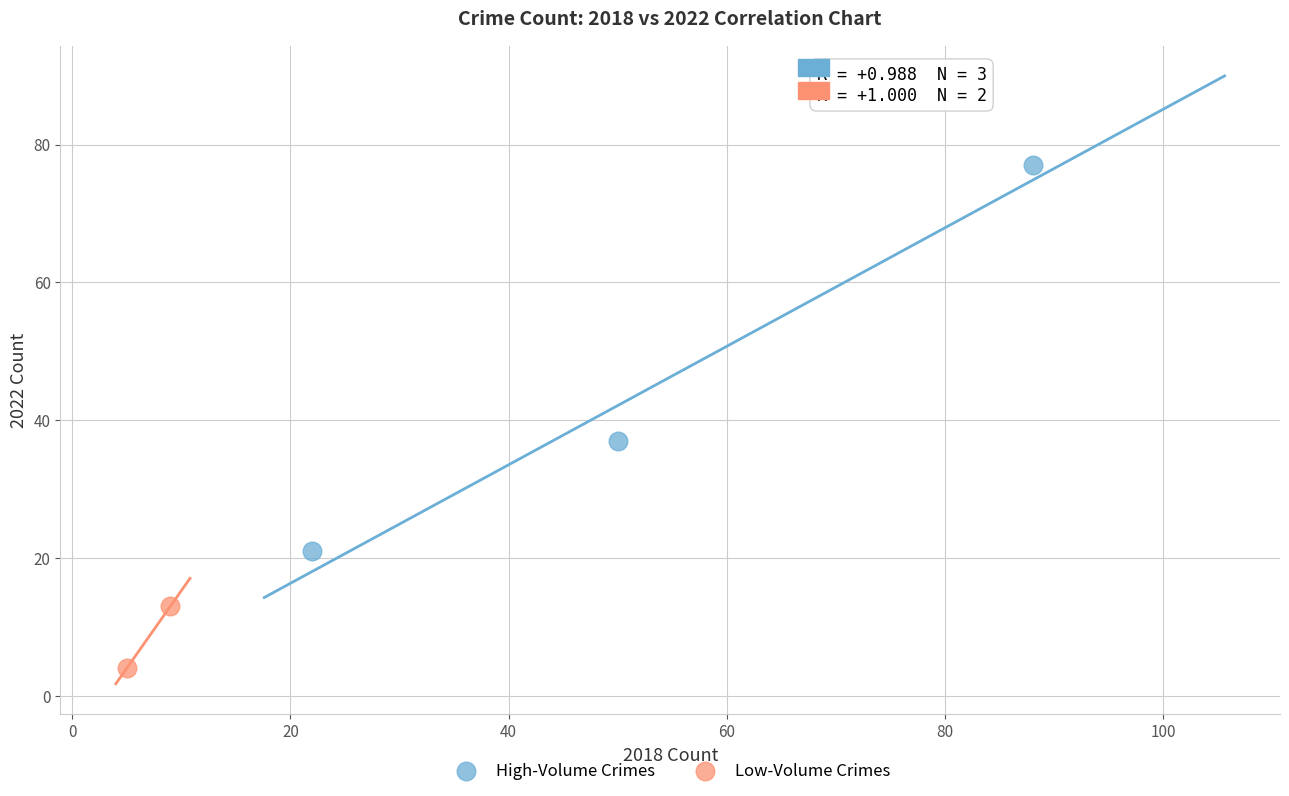

What are all the series names shown in the legend?

High-Volume Crimes, Low-Volume Crimes